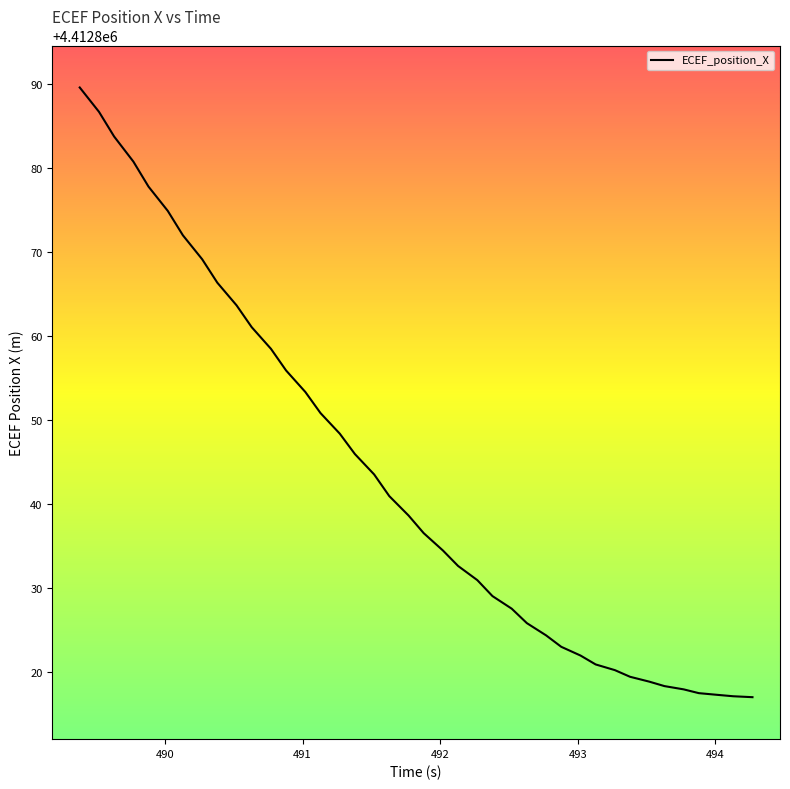

How many lines are shown in the chart?

1